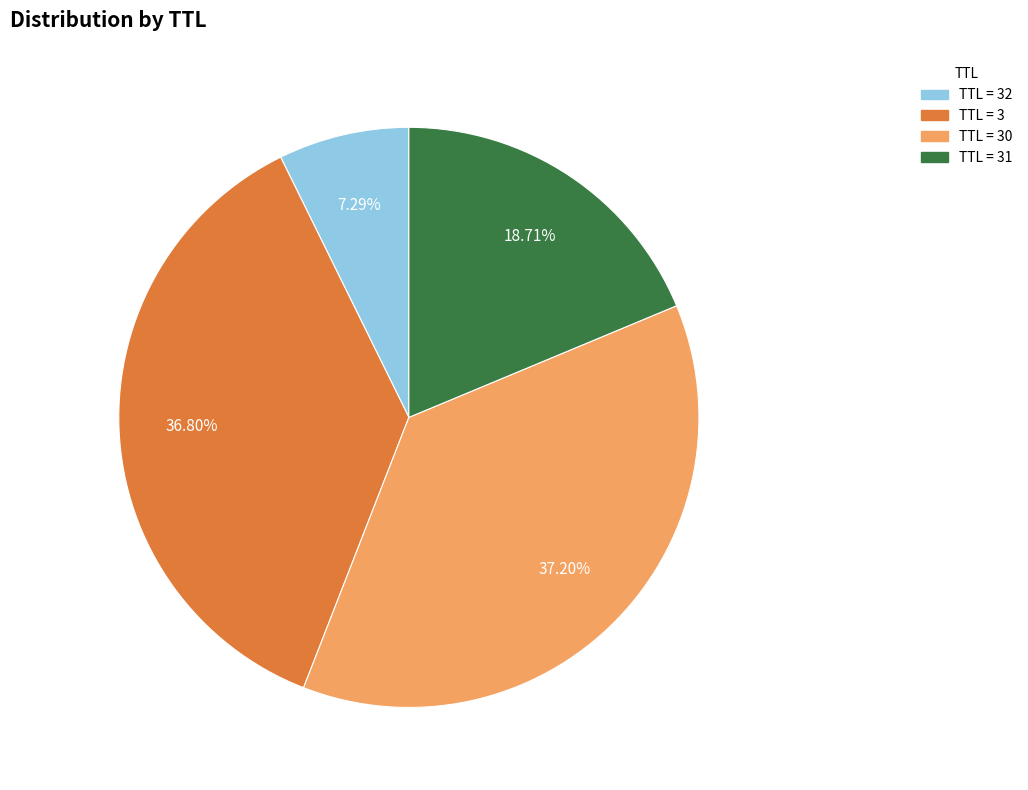

Between TTL = 31 and TTL = 32, which is larger?

TTL = 31